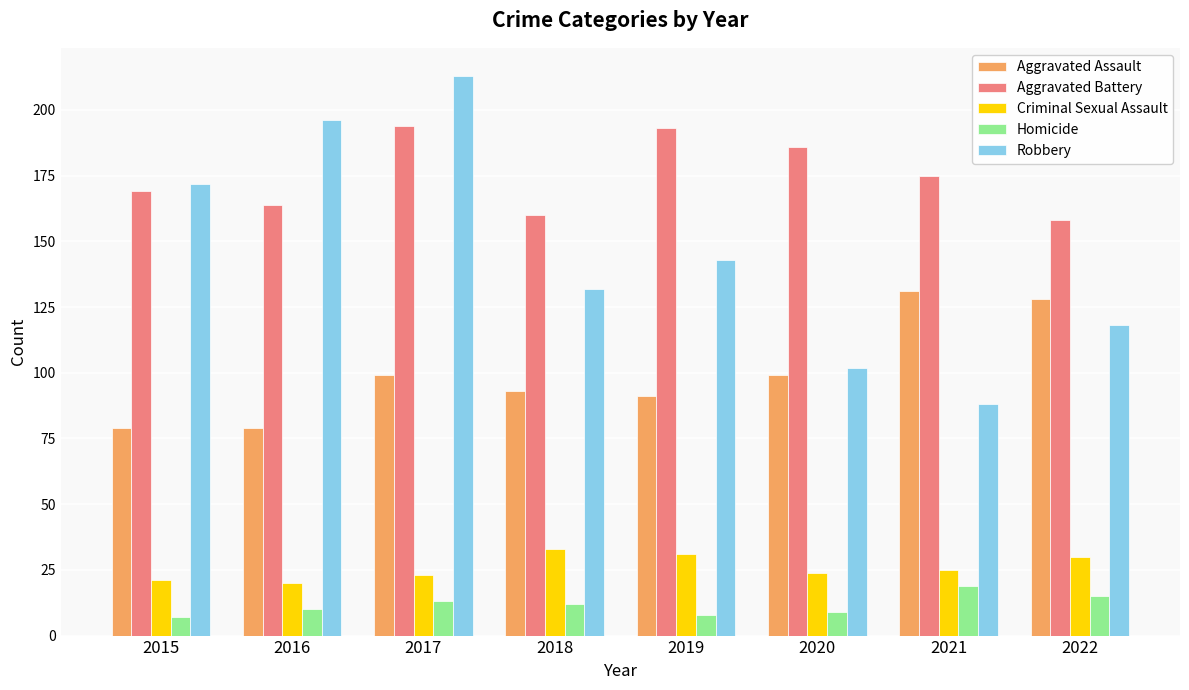

How many data points does each series have?

8